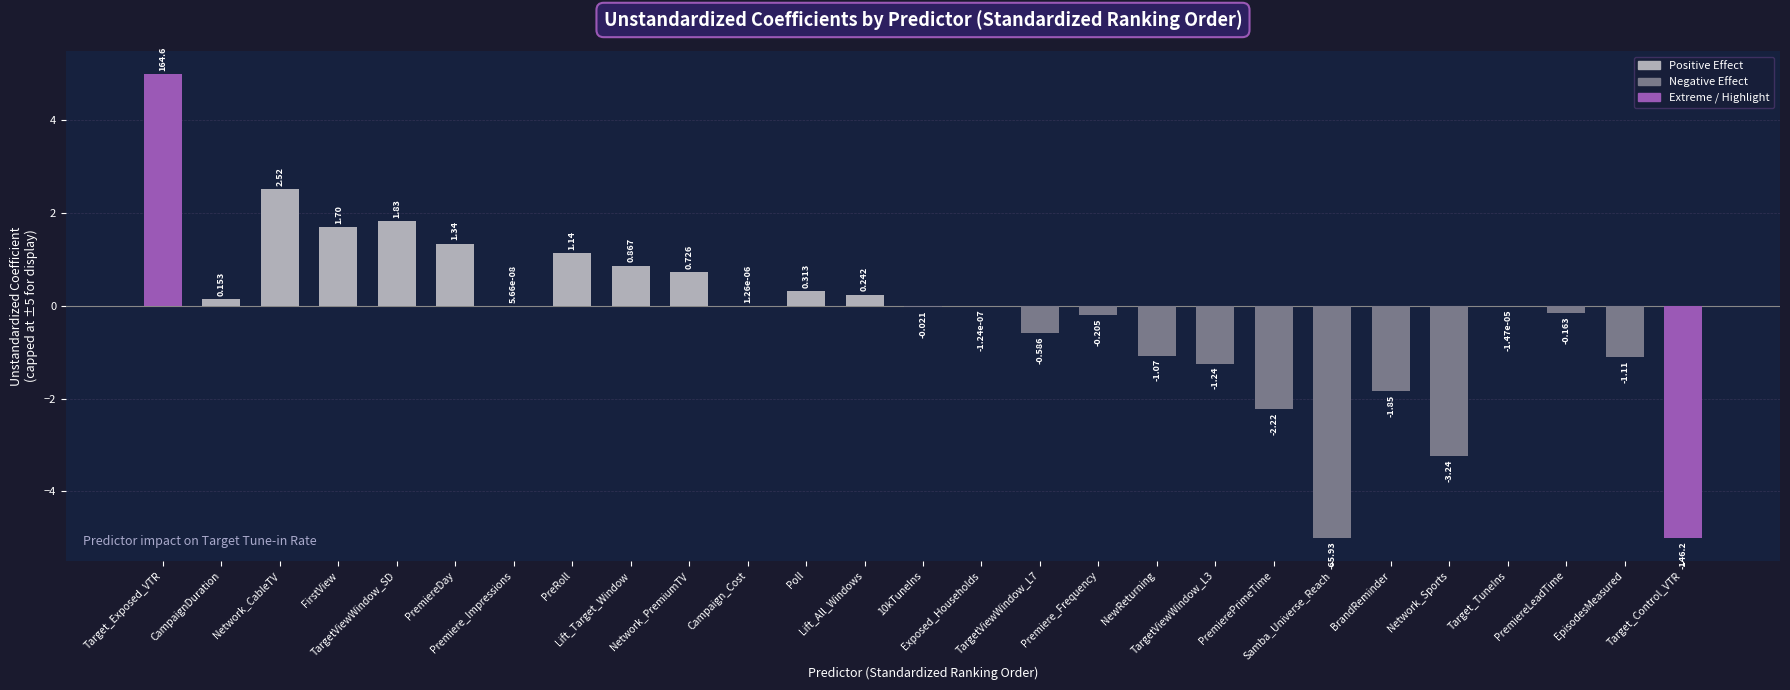

How many positive values are there?

13